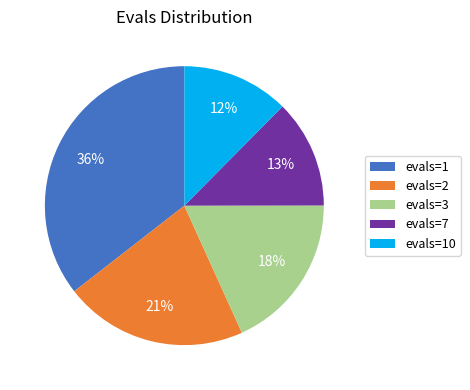

What is the ratio of the value at evals=10 to the value at evals=2?

0.6